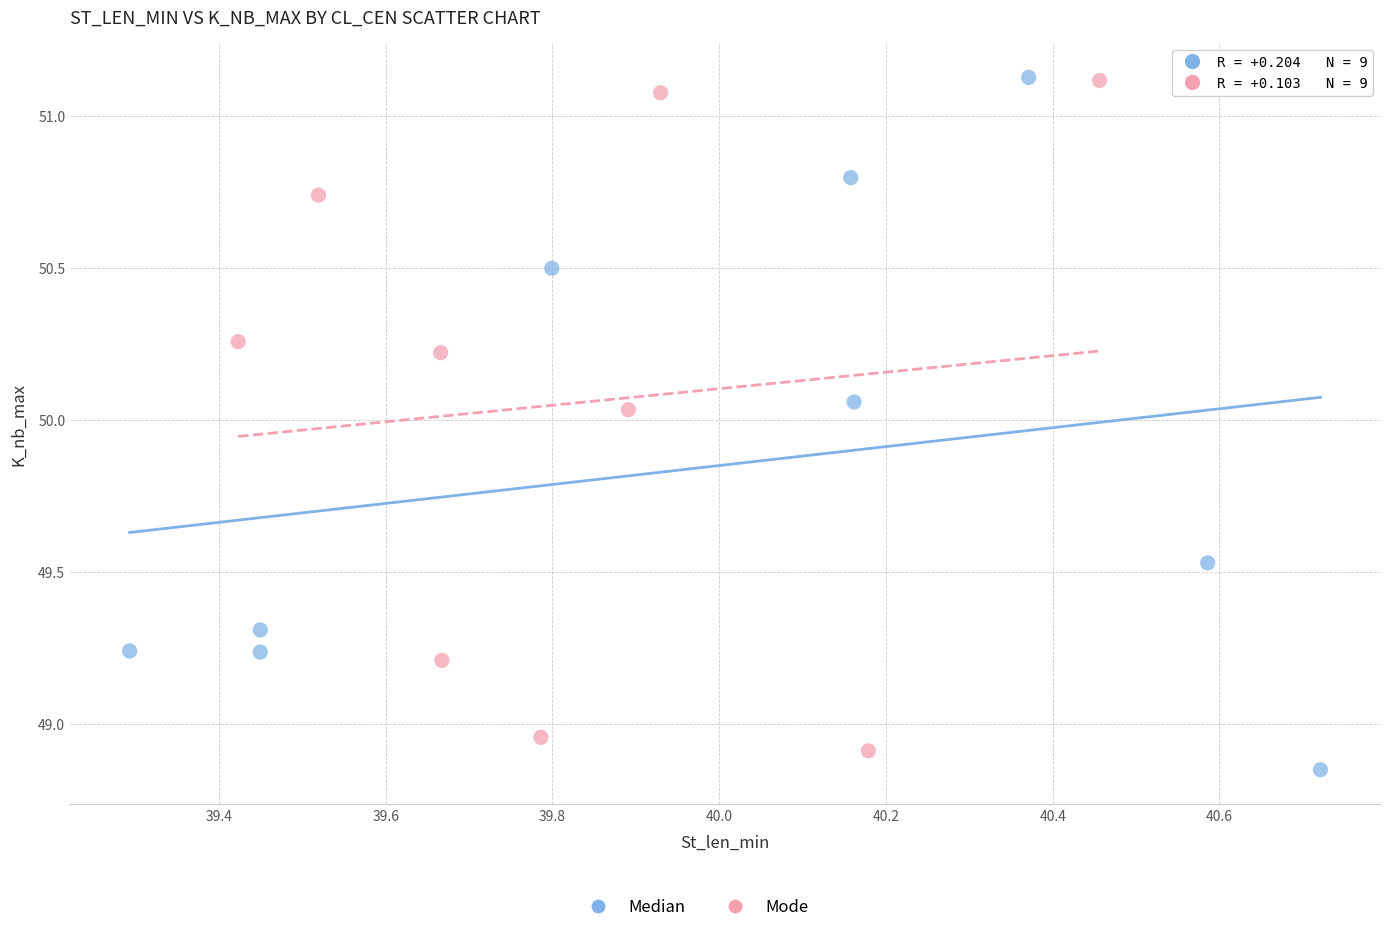

Which series reaches the minimum Y coordinate?

Median